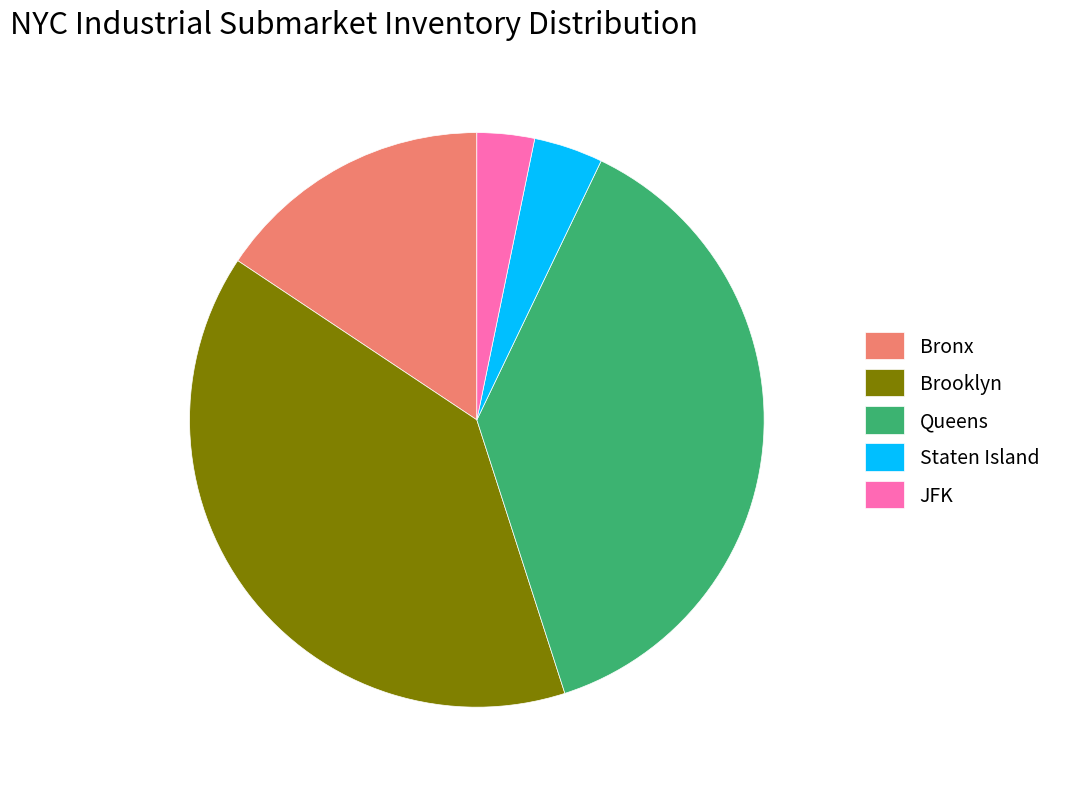

Is Brooklyn the majority of the pie?

No